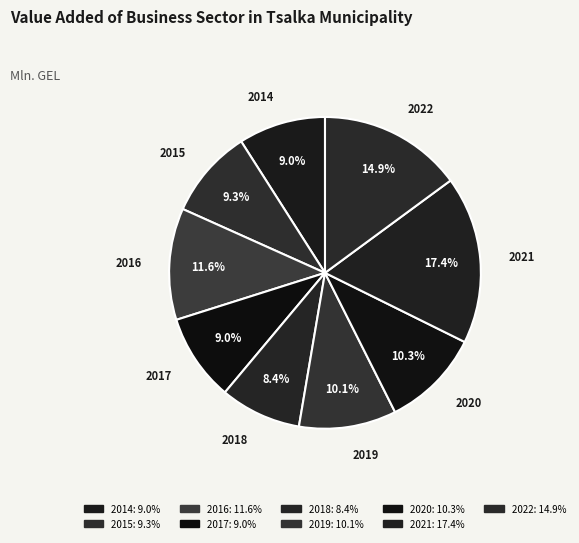

How many segments does this pie chart have?

9